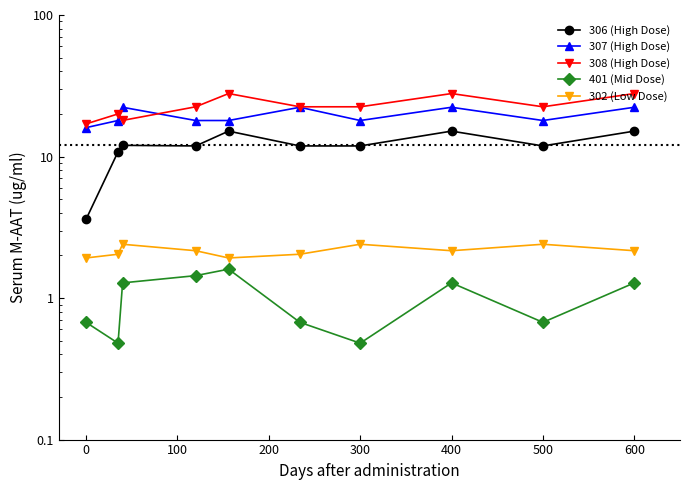

True or false: 307 (High Dose) and 401 (Mid Dose) cross at least once.

False